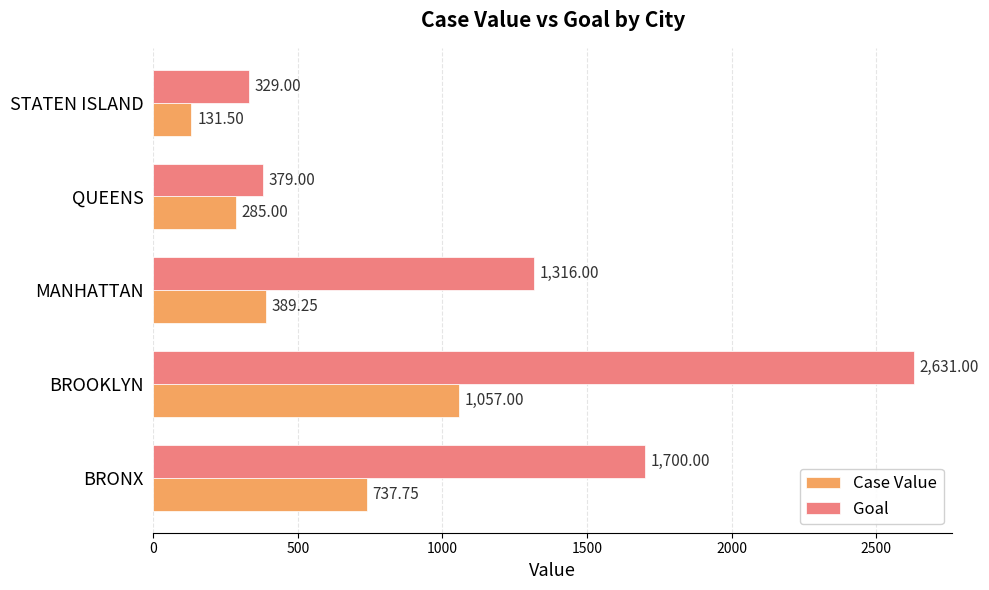

At which category does the chart reach its minimum across all series?

STATEN ISLAND